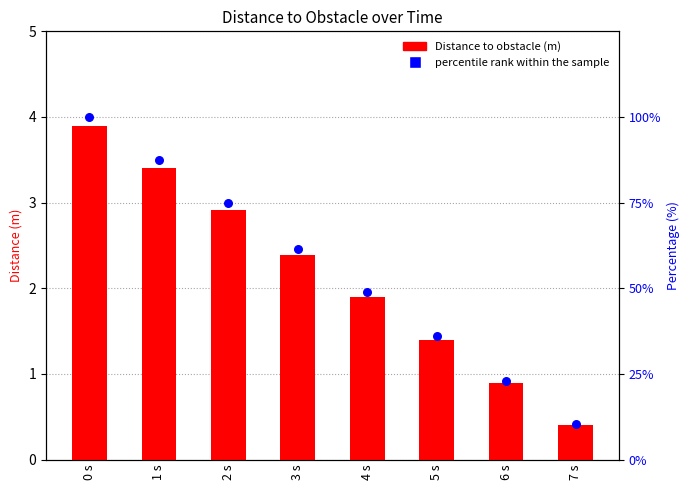

Which series has the largest total across all categories?

percentile rank within the sample